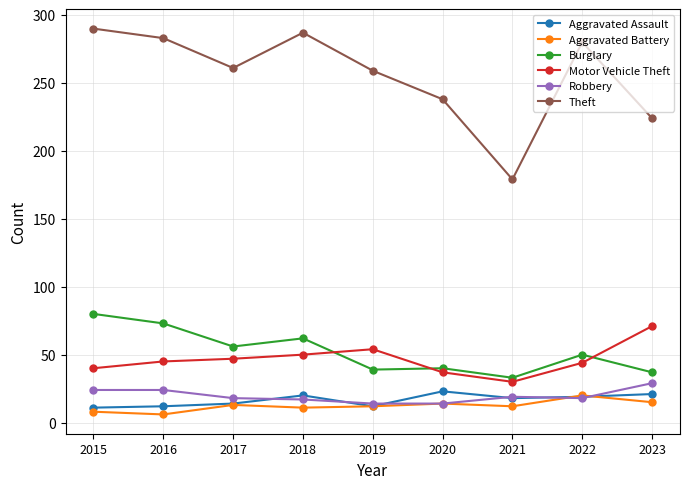

Which series has the largest range (max minus min)?

Theft